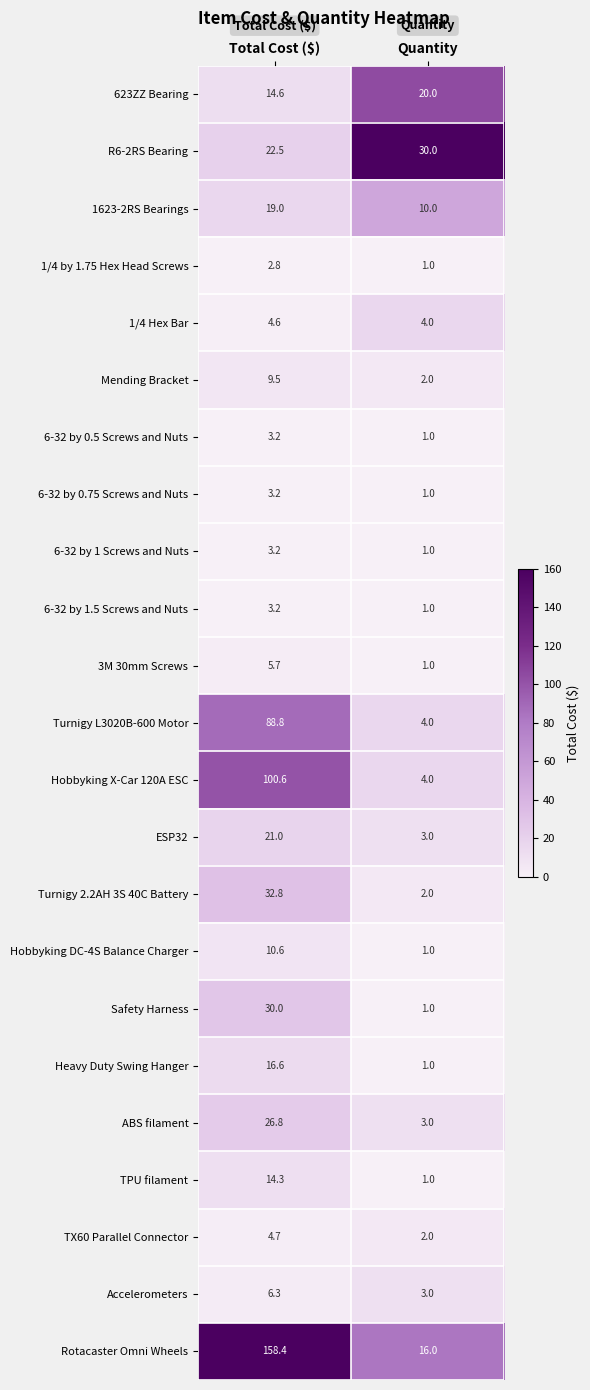

Which series changed the most between Total Cost ($) and Quantity?

Rotacaster Omni Wheels